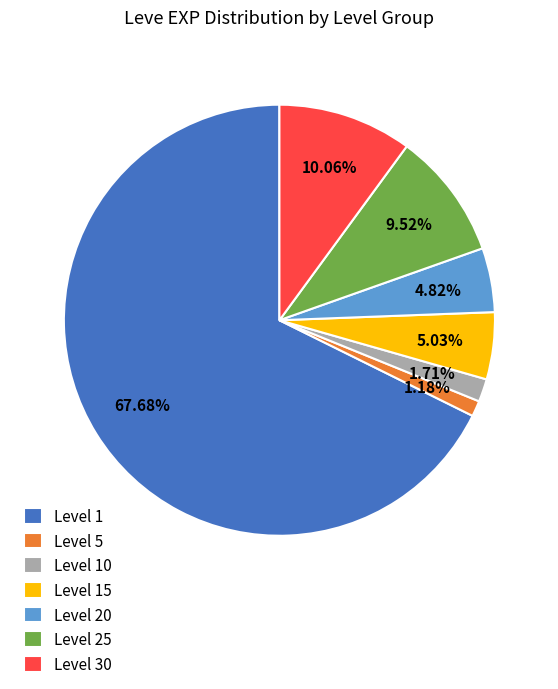

The Level 30 slice represents 58% of the pie. True or false?

False